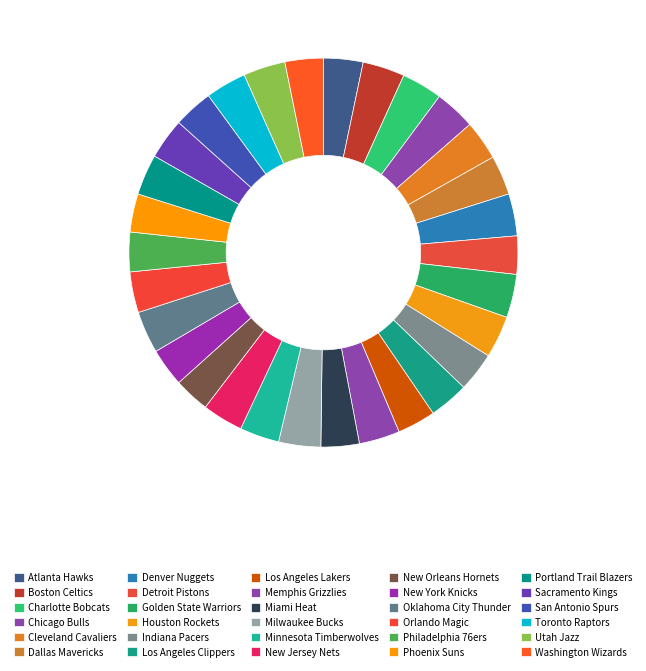

True or false: Minnesota Timberwolves accounts for 3% of the total.

True